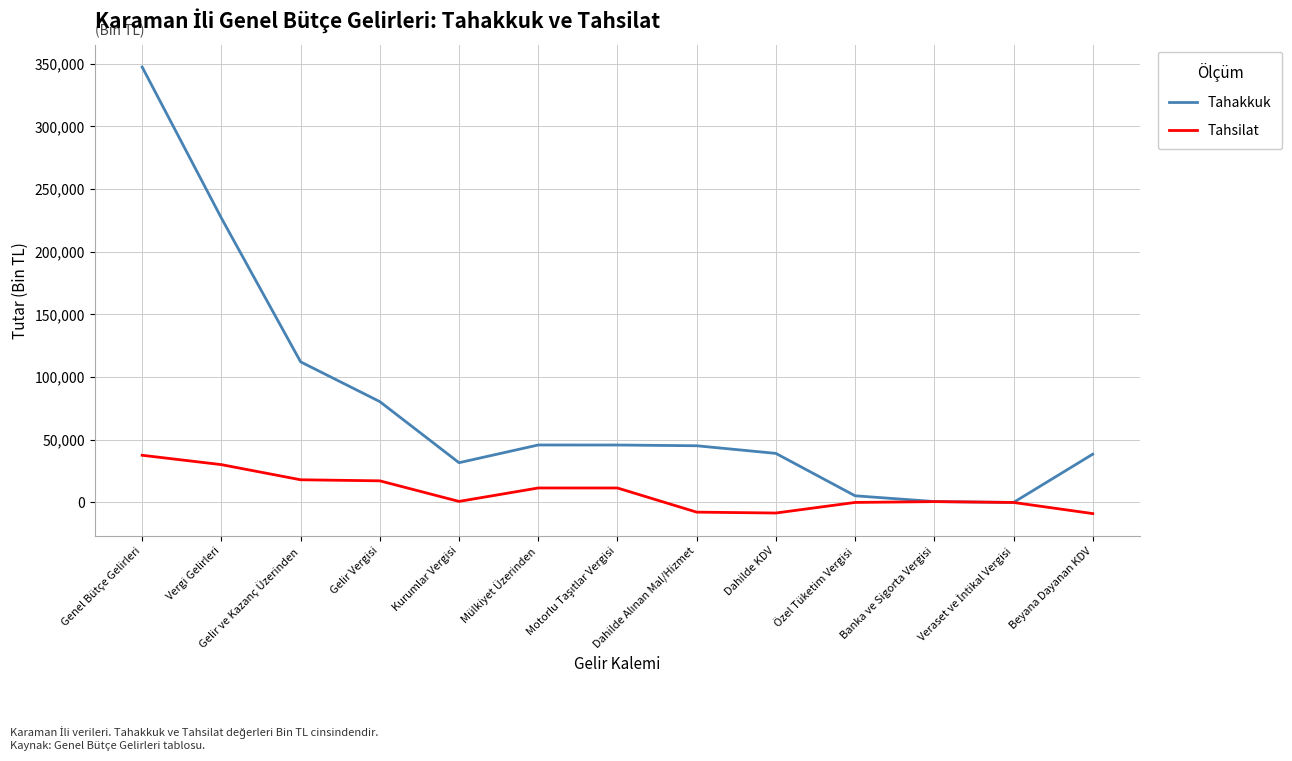

The value of Tahakkuk at Gelir Vergisi is 109884. True or false?

False